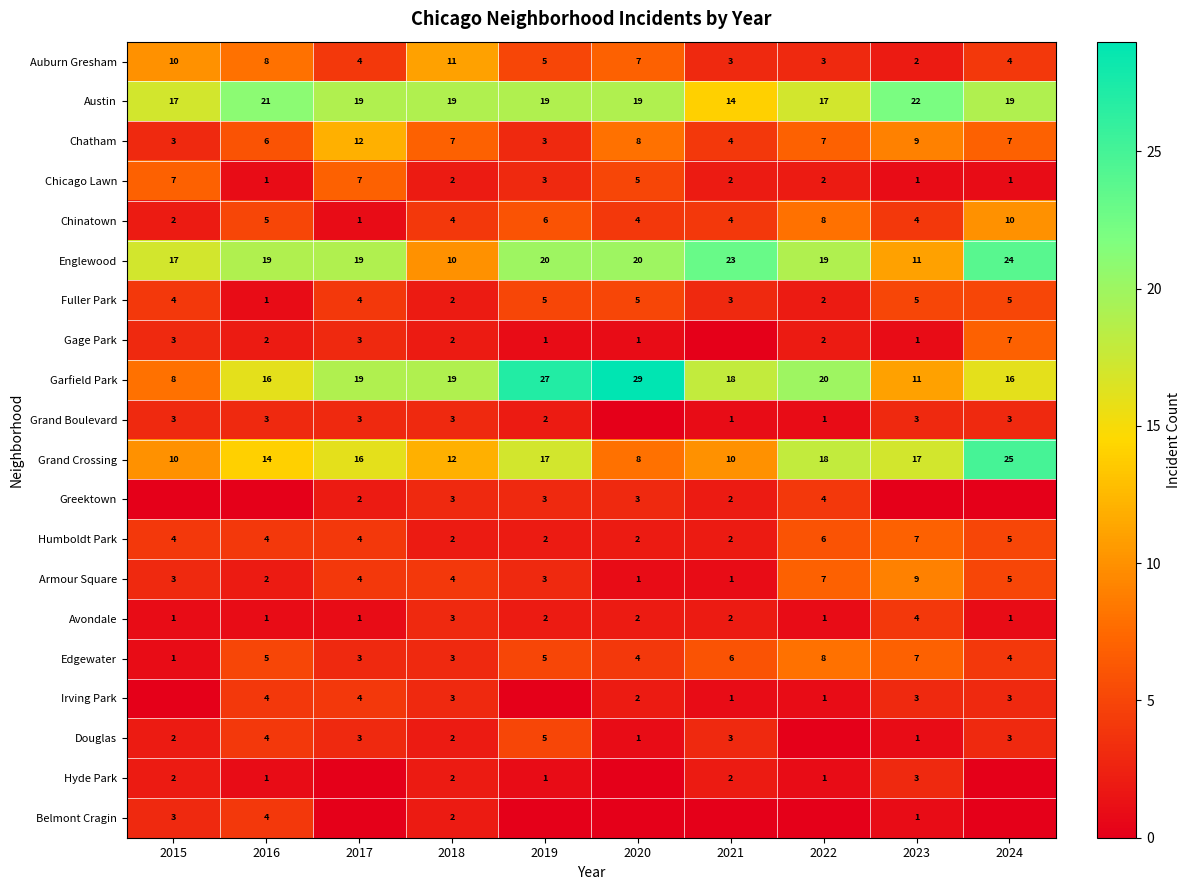

Is it true that Grand Boulevard equals 3 at 2017?

True